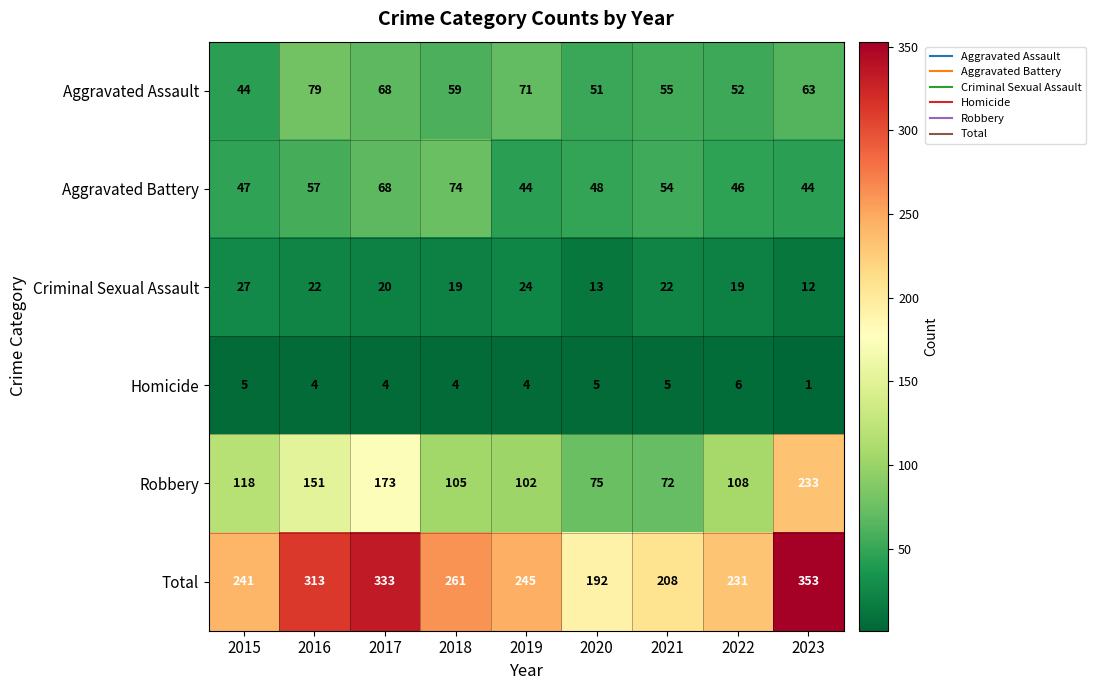

At 2019, list the series in order from largest to smallest.

Total, Robbery, Aggravated Assault, Aggravated Battery, Criminal Sexual Assault, Homicide